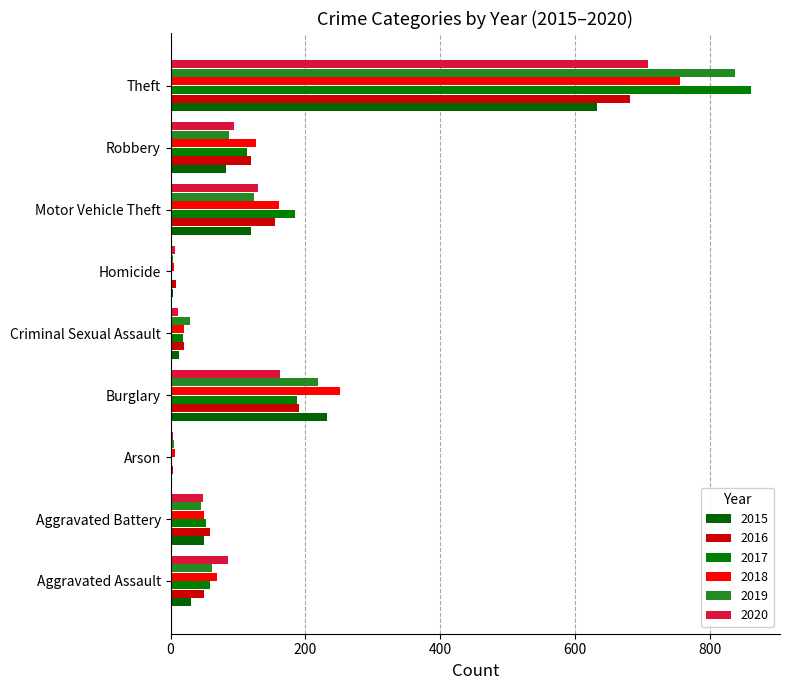

Is it true that 2017 equals 19 at Criminal Sexual Assault?

True